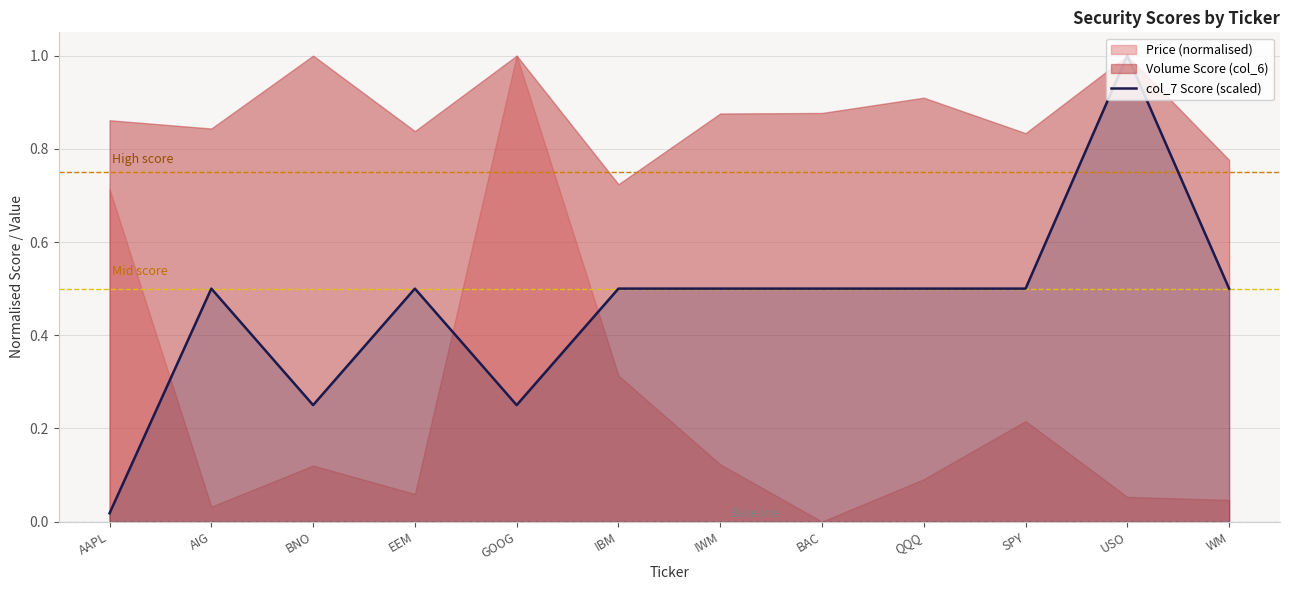

What is the value of the 8th point from the left?

0.5